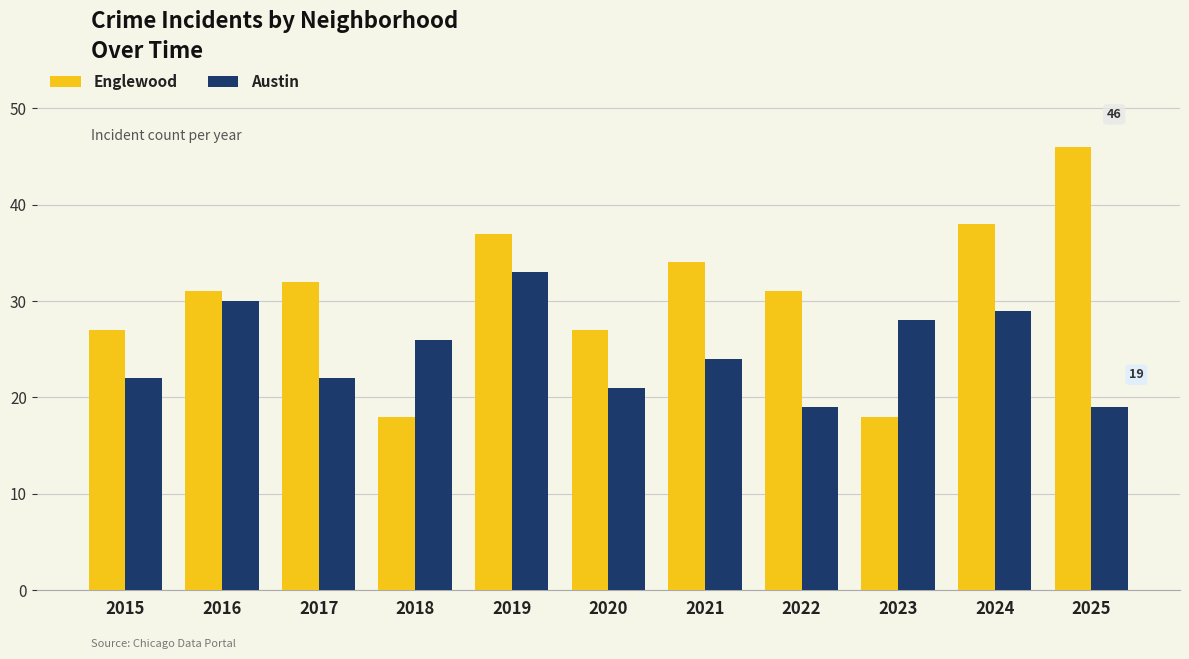

Rank the series by their maximum value, from lowest to highest.

Austin, Englewood